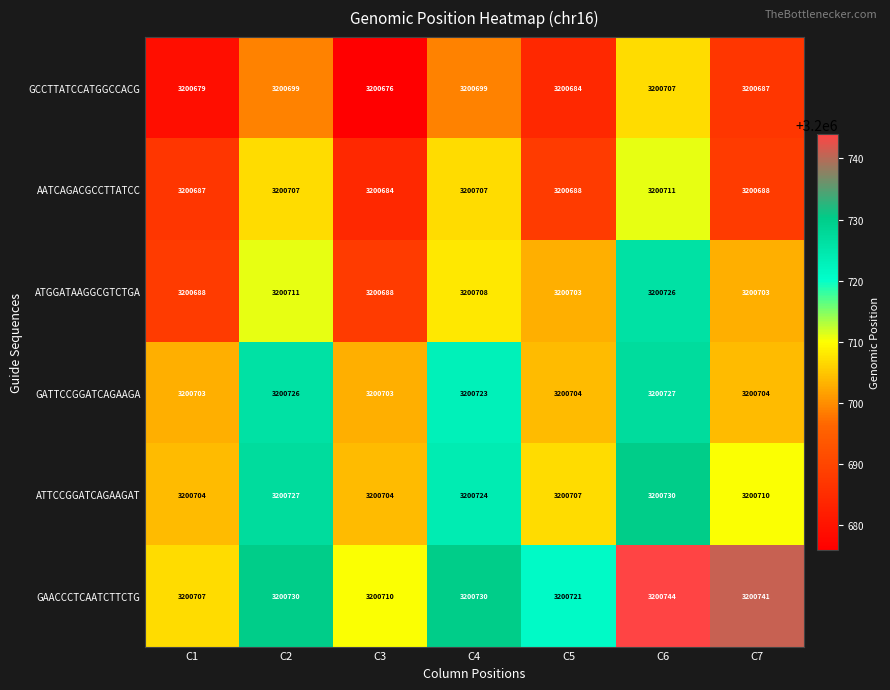

Which series has the largest range (max minus min)?

ATGGATAAGGCGTCTGA